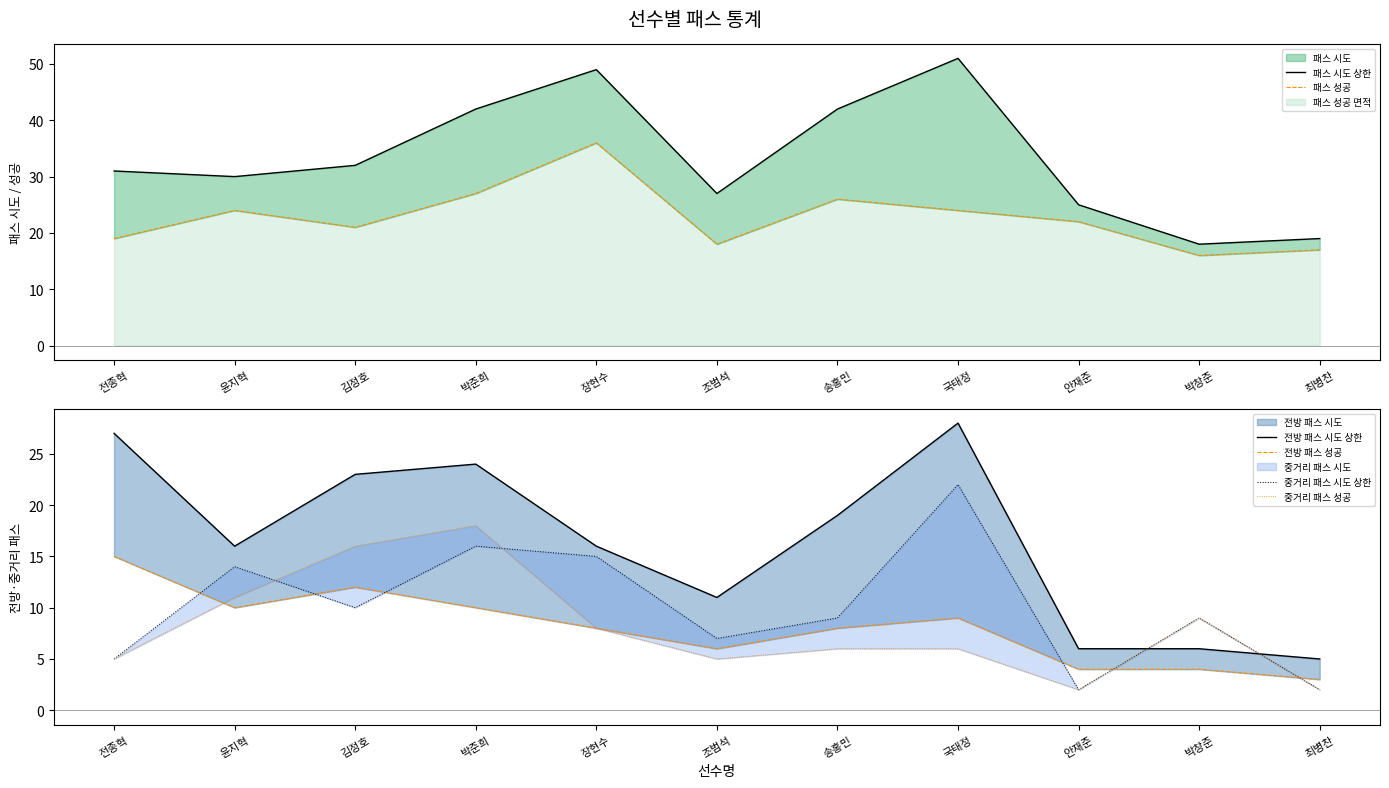

At which category does 중거리 패스 성공 reach its first local valley?

조범석